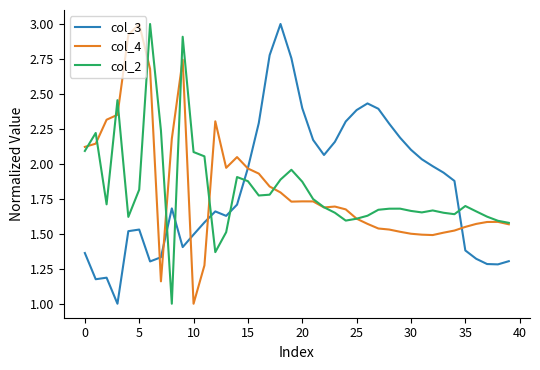

What is the sum of all col_2 values?

72.5